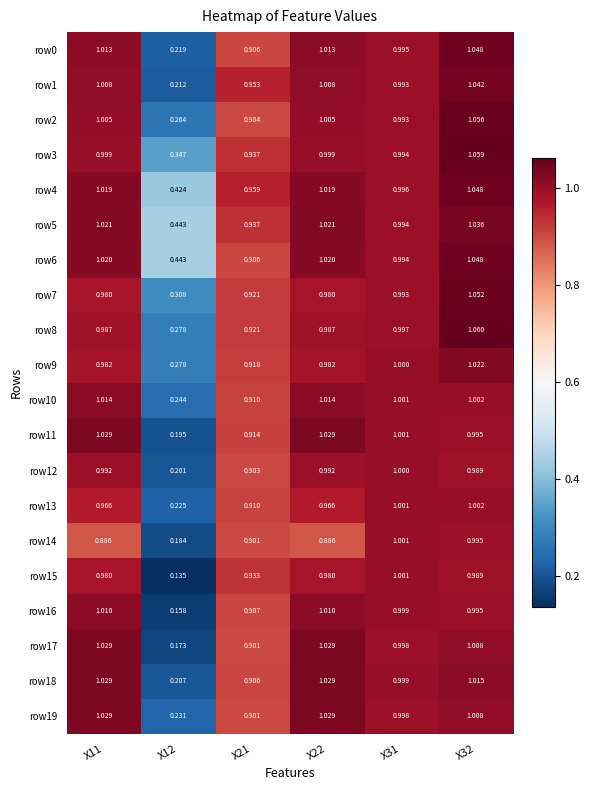

Is the value of row3 at X21 greater than the value of row1 at X12?

Yes